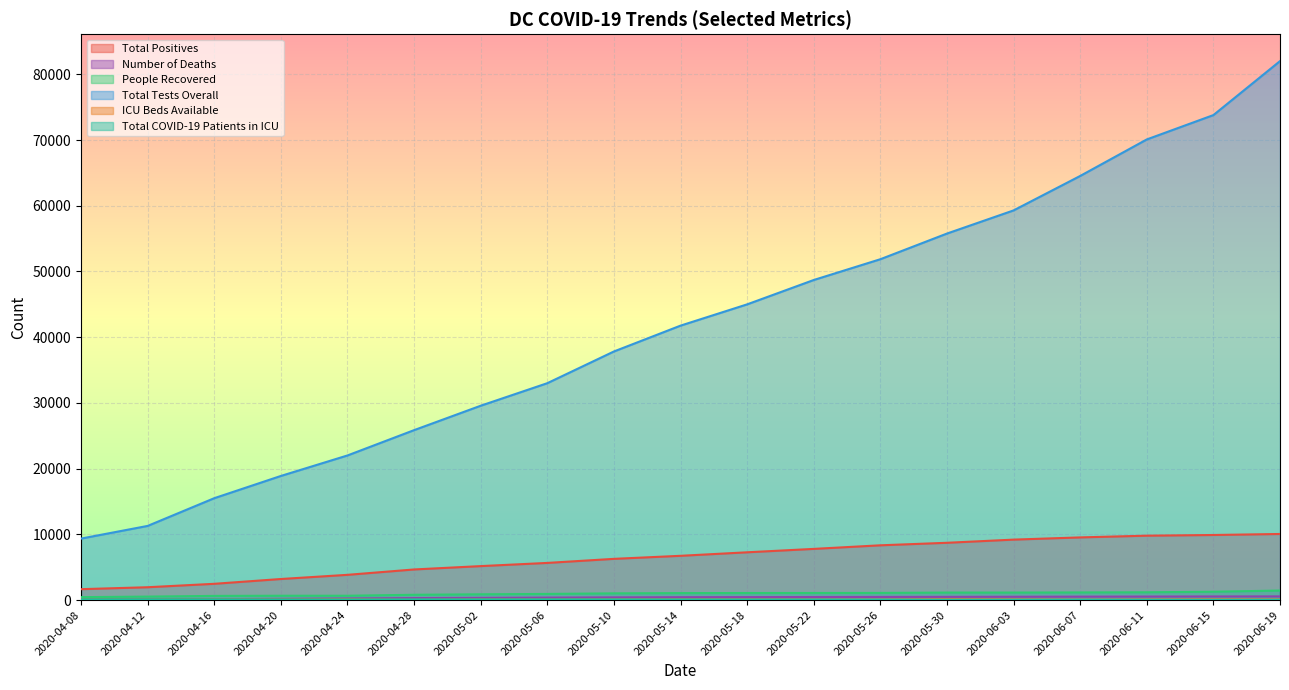

At which label does People Recovered reach its minimum?

2020-04-08